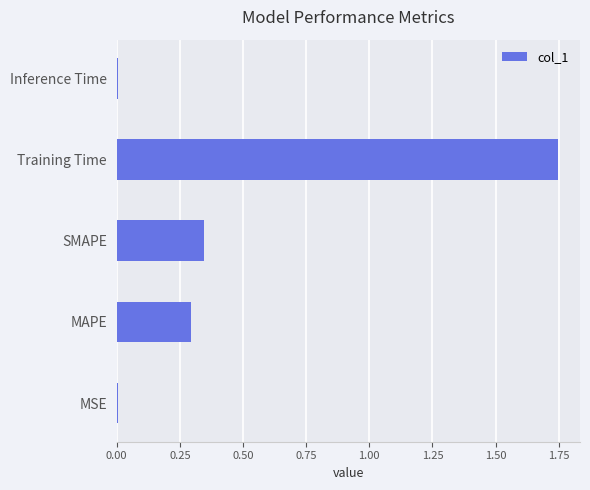

Between MAPE and SMAPE, which is larger?

SMAPE